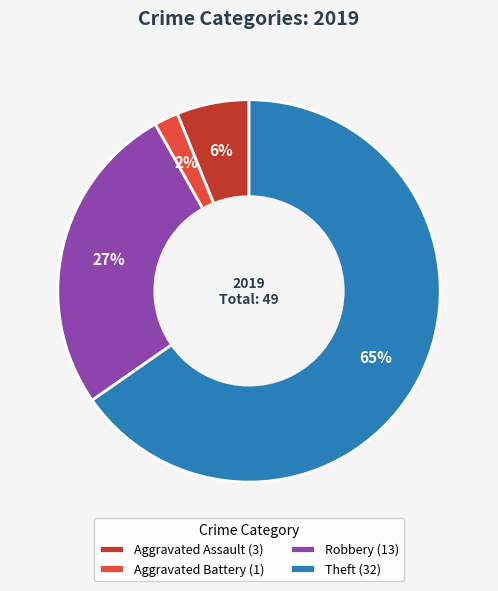

Rank the categories by value from lowest to highest.

Aggravated Battery, Aggravated Assault, Robbery, Theft